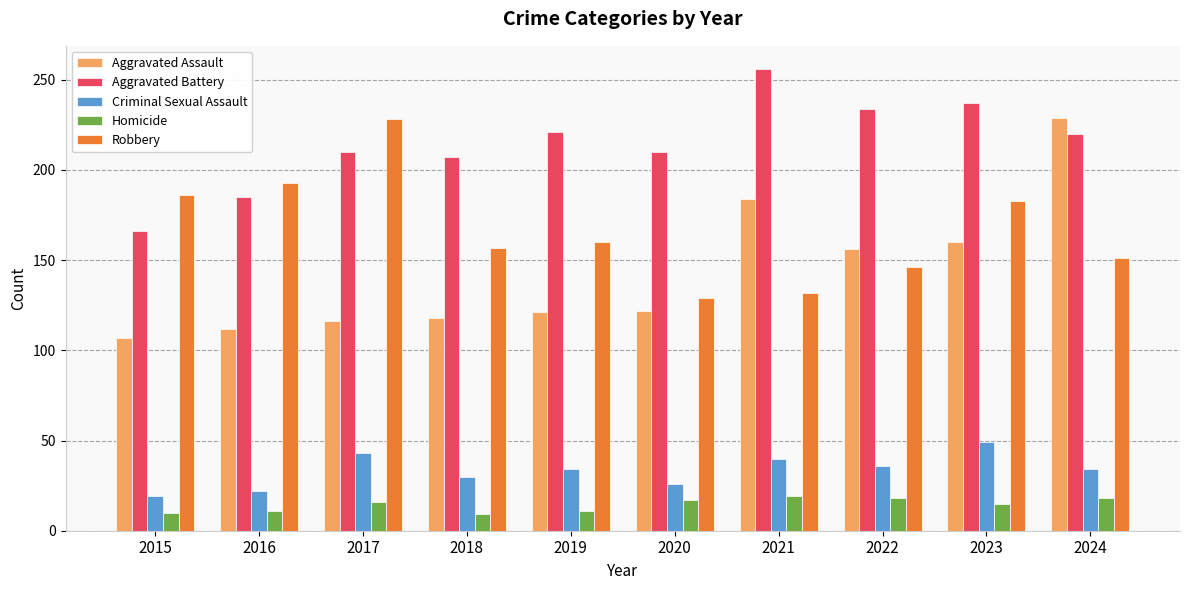

Where does the Criminal Sexual Assault series first go above 34?

2017